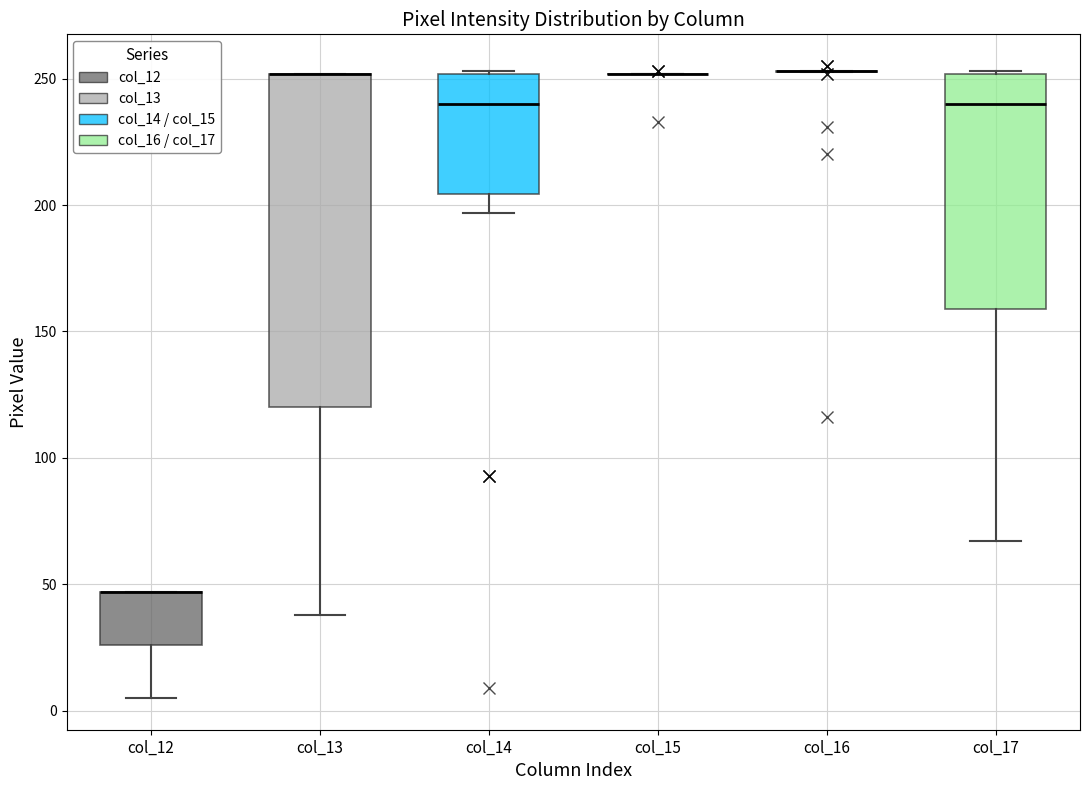

Reading left to right, transcribe this box plot: for each box, give where its median line is, the range the box spans, and where its two whiskers end, as read against the y-axis. The values are not printed on the chart, so give them approximately, as read against the axis.

col_12: median 45 (drawn on the box's upper edge), box 25 to 45, whiskers 5 to 45
col_13: median 250 (drawn on the box's upper edge), box 120 to 250, whiskers 40 to 250
col_14: median 240, box 205 to 250, whiskers 195 to 255
col_15: box collapsed to a line at 250, whiskers 250 to 250
col_16: box collapsed to a line at 255, whiskers 255 to 255
col_17: median 240, box 160 to 250, whiskers 65 to 255